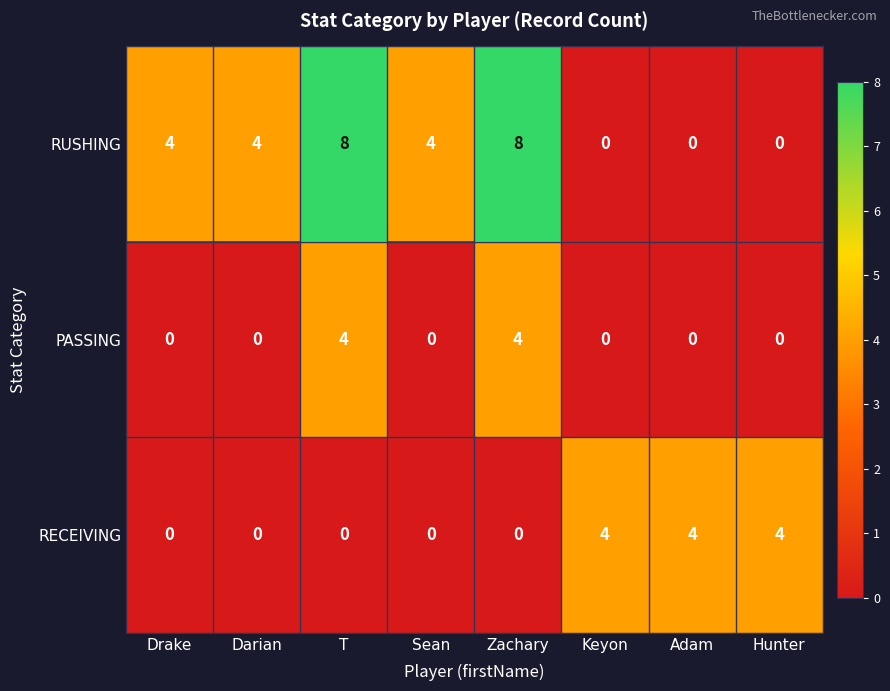

Is it true that RUSHING equals 4 at Sean?

True